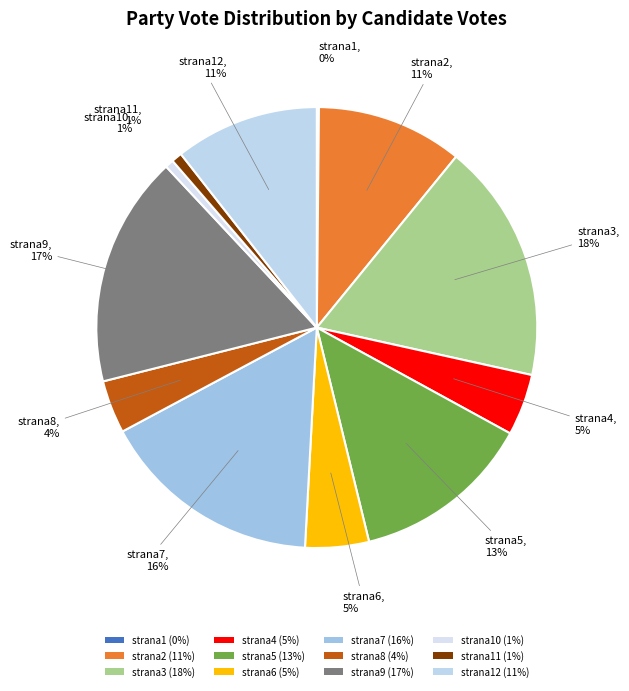

Is there a majority slice in this chart?

No